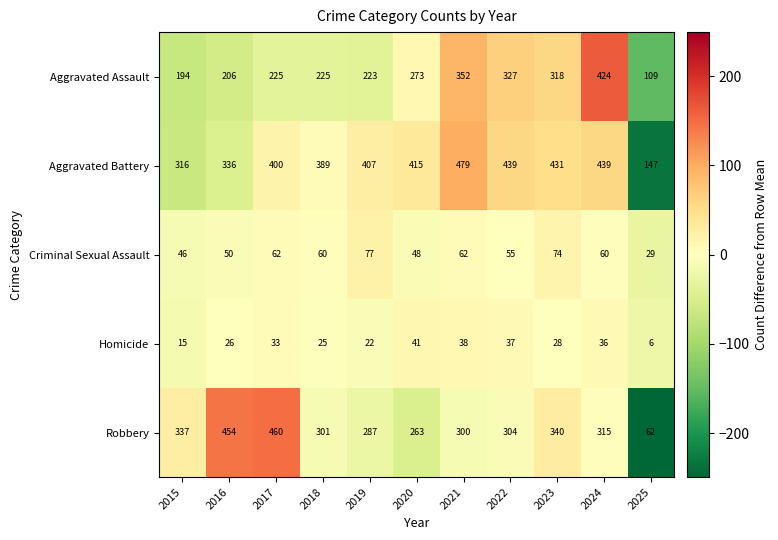

Rank the categories by Robbery value from highest to lowest.

2017, 2016, 2023, 2015, 2024, 2022, 2018, 2021, 2019, 2020, 2025